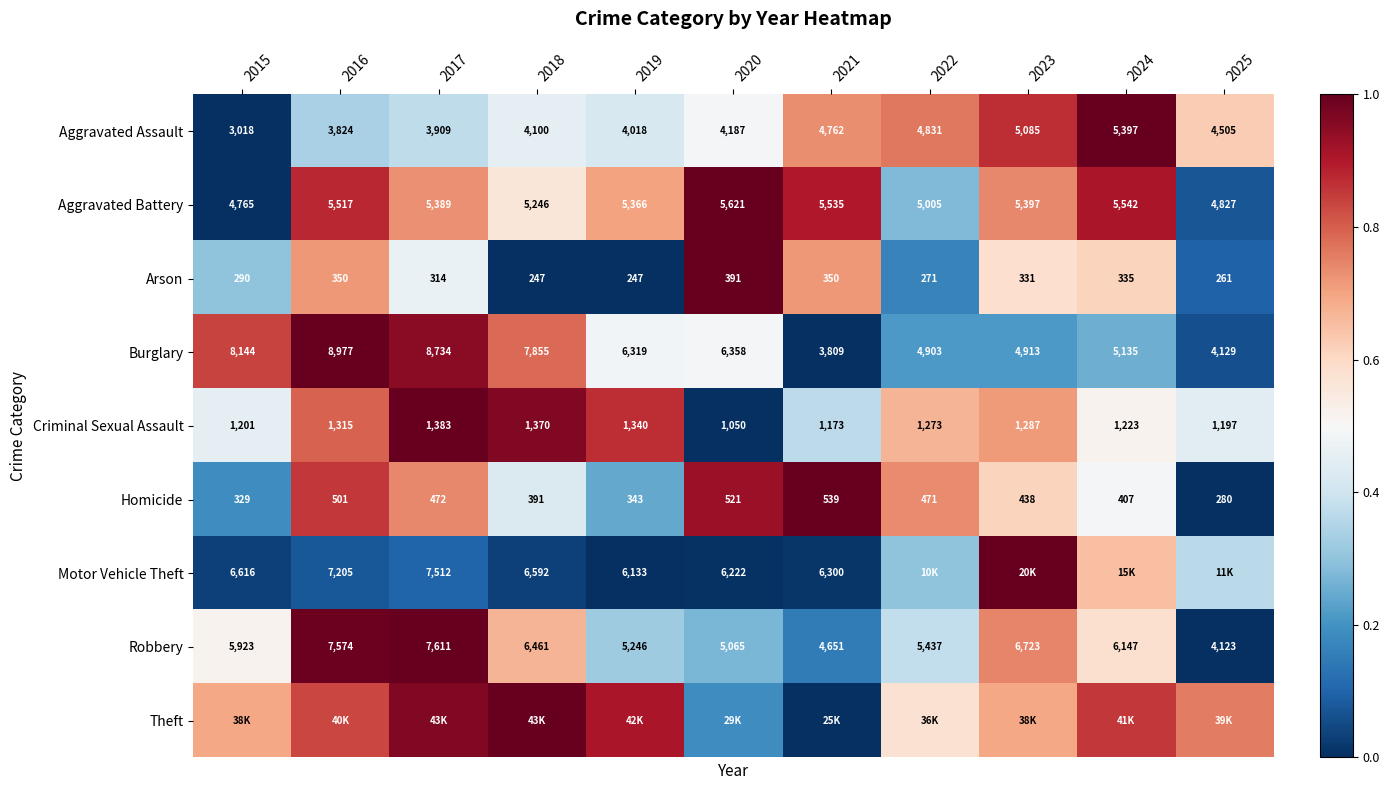

At how many categories does at least one series exceed 0?

11